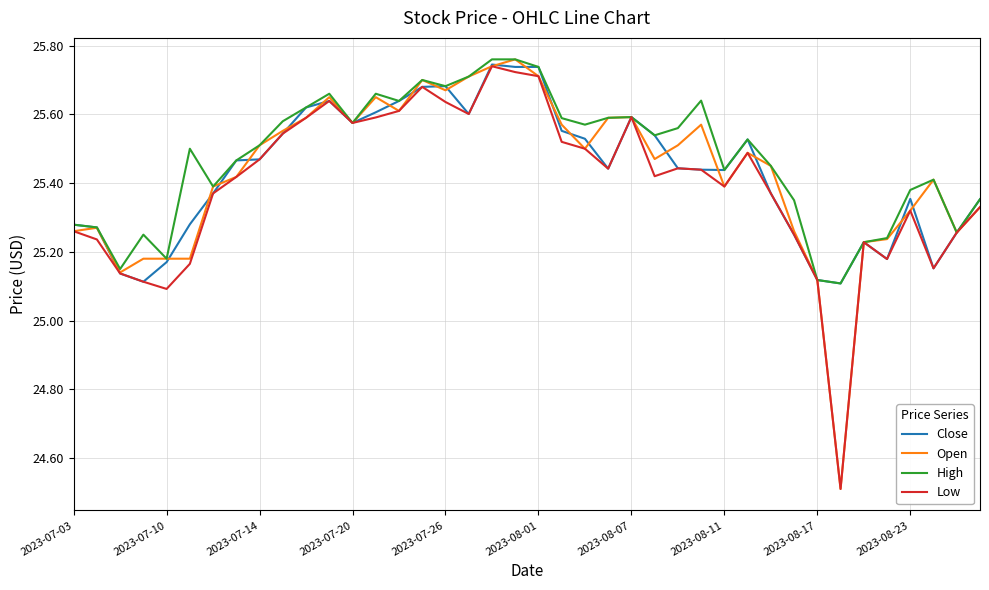

What is the smallest value displayed?

24.5